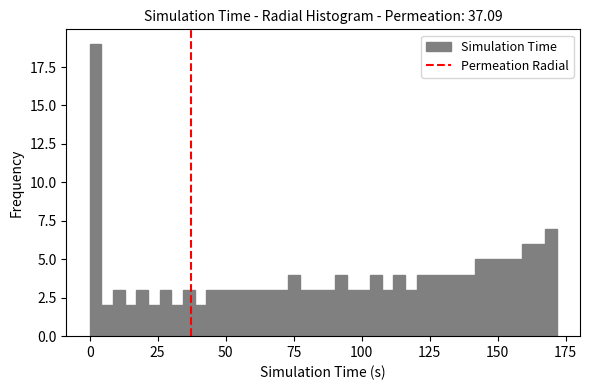

Around what value on the x-axis is the tallest bar? Give the approximate position of its centre, as read against the axis.

0